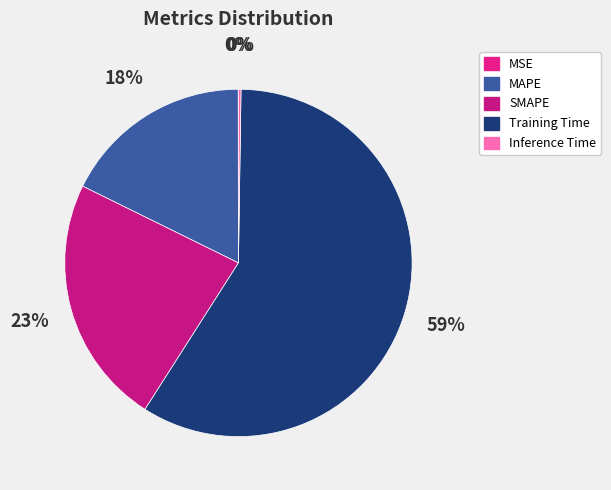

To the nearest percent, what is the difference between the MAPE and Training Time slice percentages?

41%